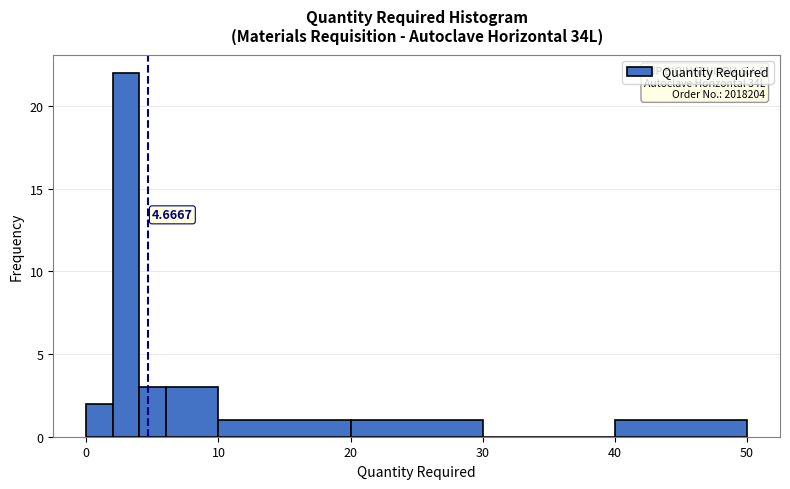

Read against the x-axis, roughly where is the centre of the tallest bar?

3